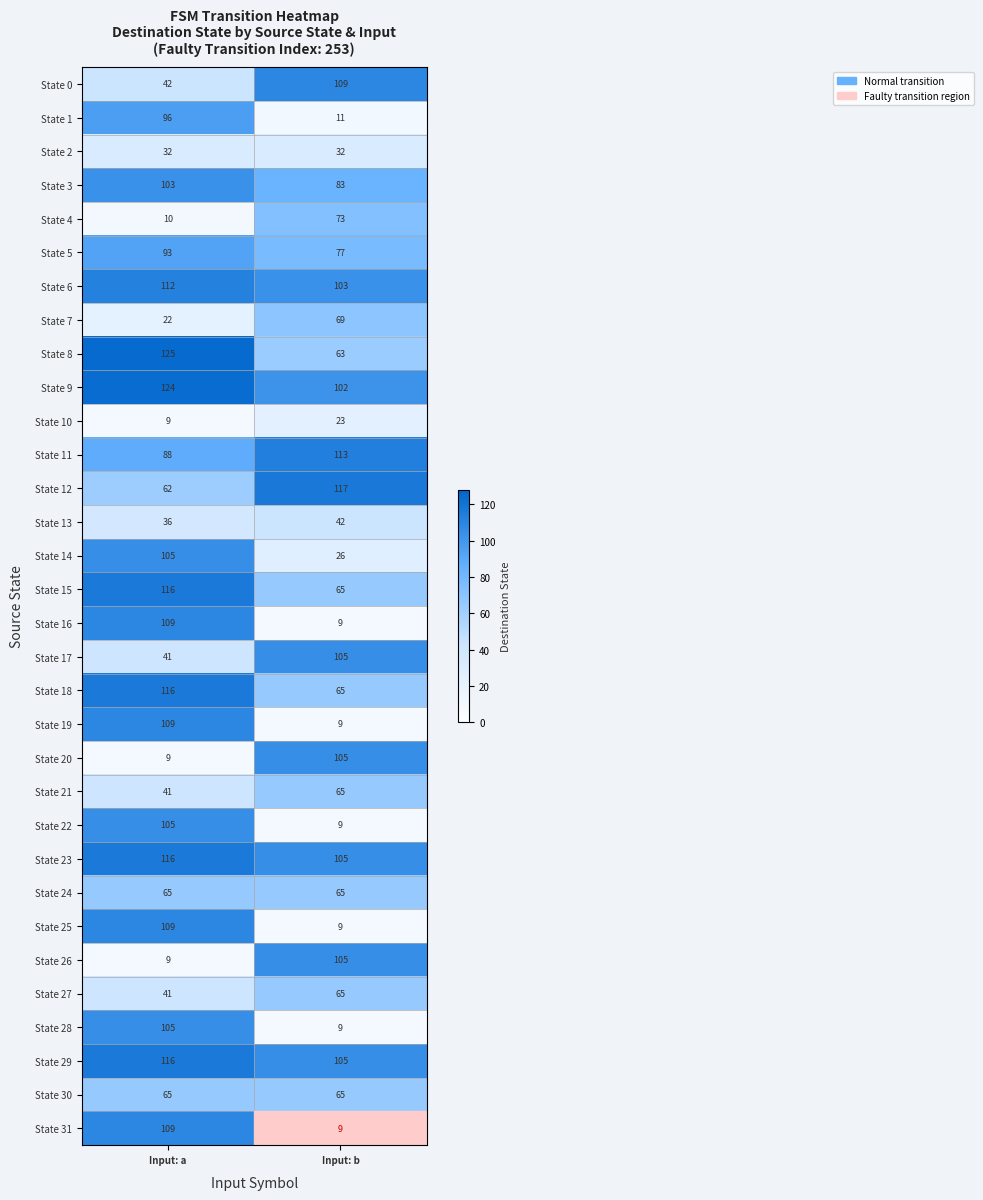

How many categories are shown in the chart?

2